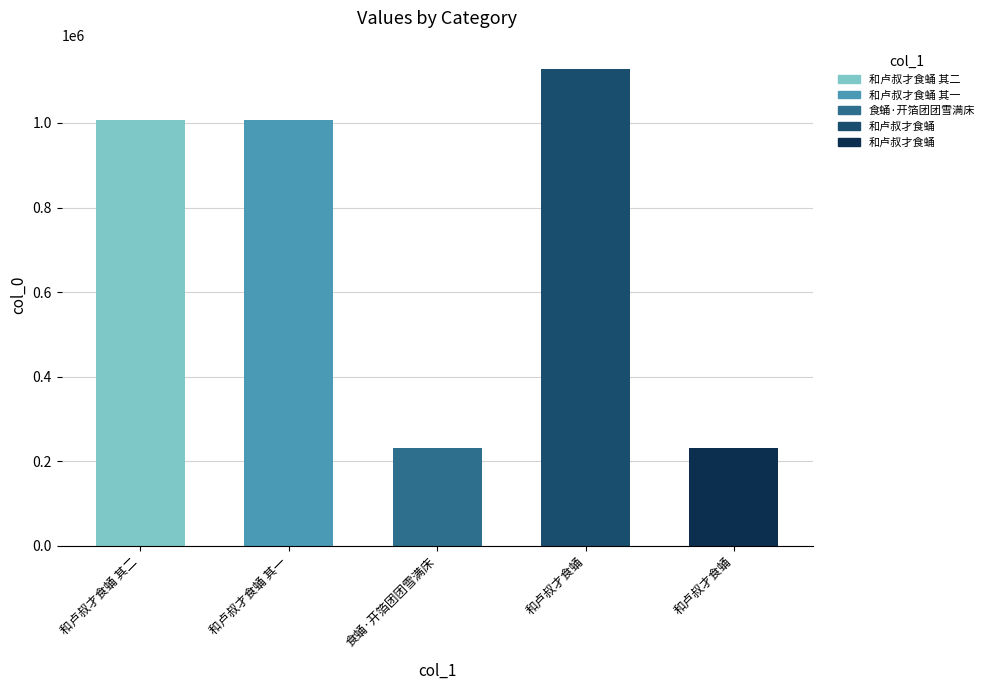

The value at 食蛹·开箔团团雪满床 is 322004. True or false?

False